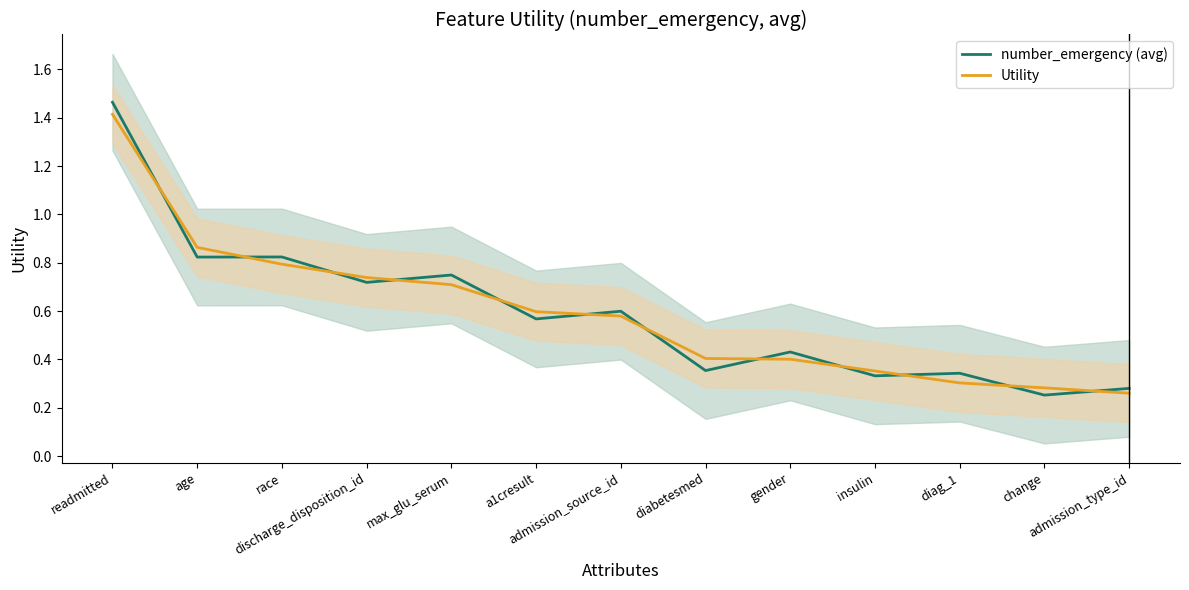

Reading left to right, what are all the values shown in this chart?

number_emergency (avg): 1.5	0.8	0.8	0.7	0.7	0.6	0.6	0.4	0.4	0.3	0.3	0.3	0.3
Utility: 1.4	0.9	0.8	0.7	0.7	0.6	0.6	0.4	0.4	0.4	0.3	0.3	0.3